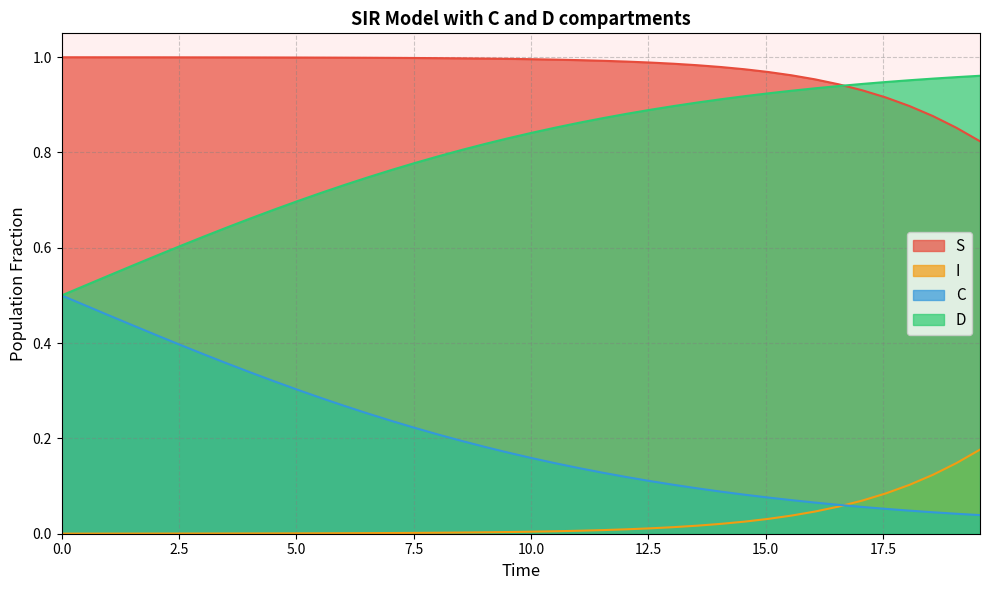

Does the chart have visible grid lines?

Yes